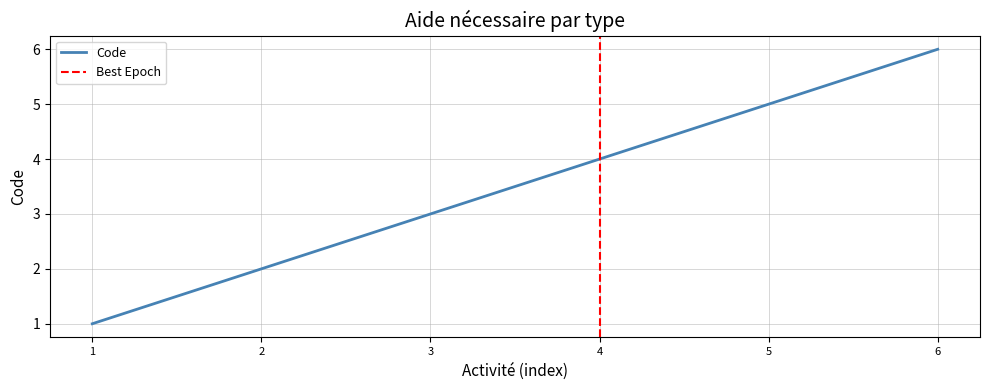

Is it true that Code equals 3 at 3?

True